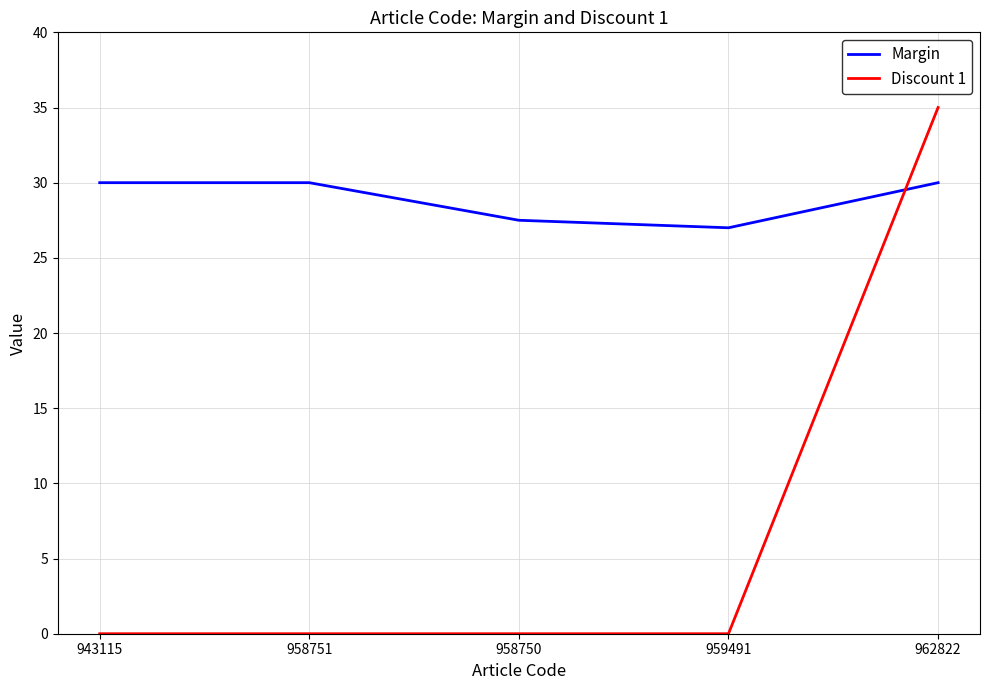

Reading right to left, list all the values displayed in this chart.

Margin: 30.0	27.0	27.5	30.0	30.0
Discount 1: 35.0	0.0	0.0	0.0	0.0